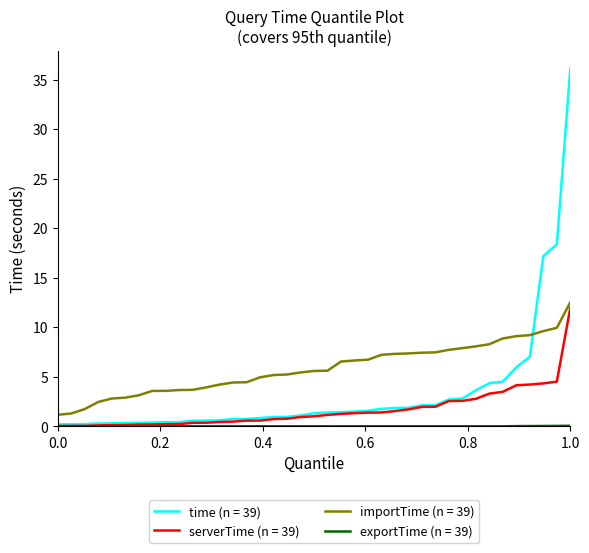

True or false: time (n = 39) and importTime (n = 39) intersect in this chart.

True